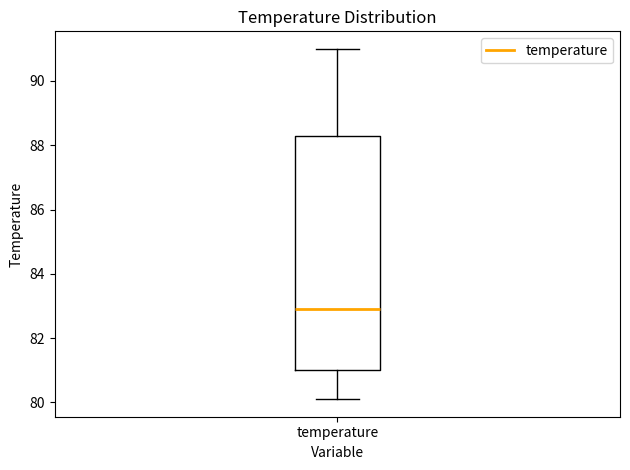

Read this box plot against the y-axis: the position of the median line, the range covered by the box, and the ends of both whiskers. The values are not printed on the chart, so give them approximately, as read against the axis.

median 83.0, box 81.0 to 88.2, whiskers 80.2 to 91.0